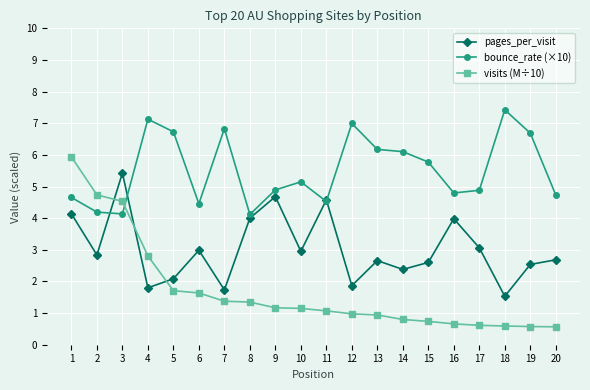

What is the approximate value of pages_per_visit at 11?

4.6